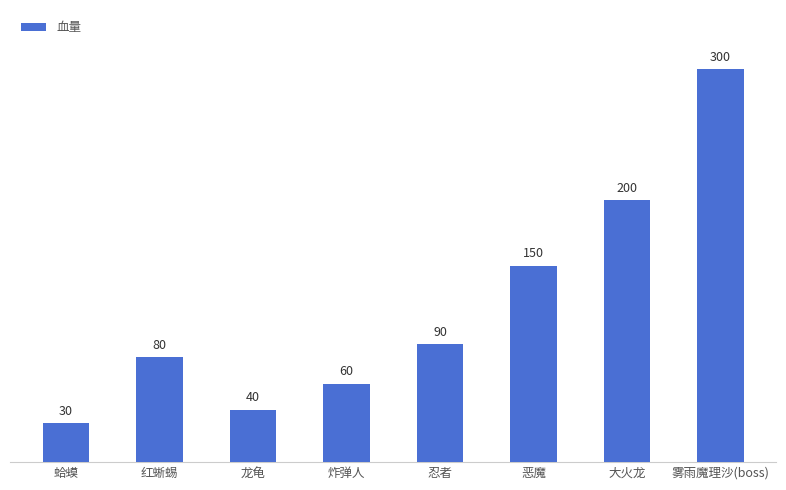

List the labels in order of value, largest first.

雾雨魔理沙(boss), 大火龙, 恶魔, 忍者, 红蜥蜴, 炸弹人, 龙龟, 蛤蟆